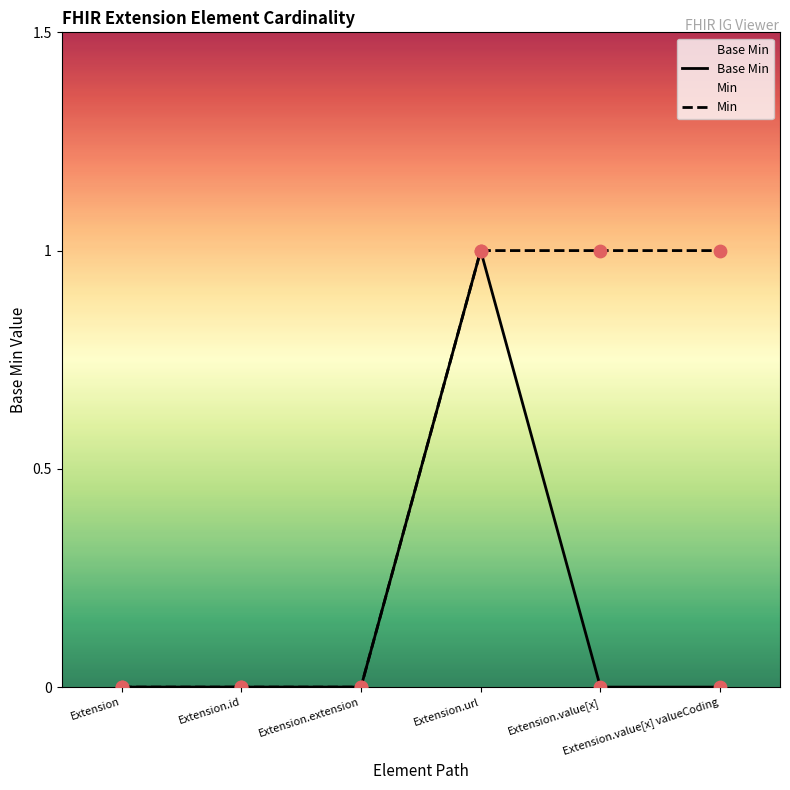

What is the change in value from Extension.id to Extension.url?

+1